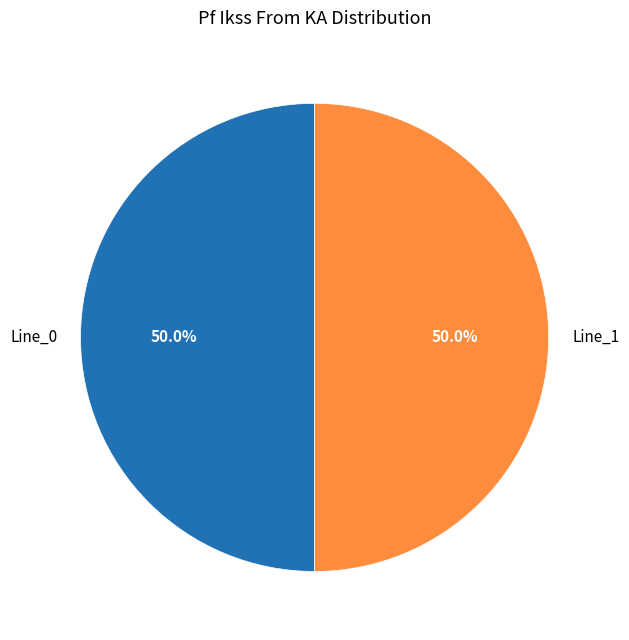

Combined, do Line_1 and Line_0 account for over 50%?

Yes